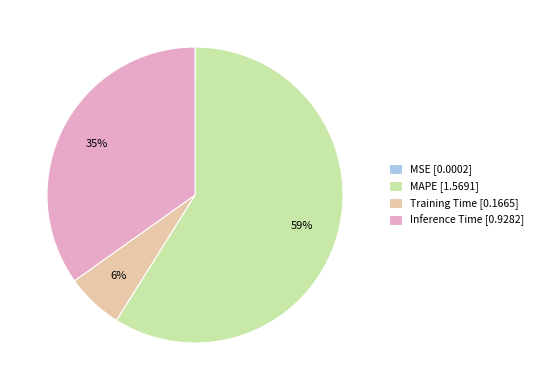

What is the largest slice in the pie chart?

MAPE